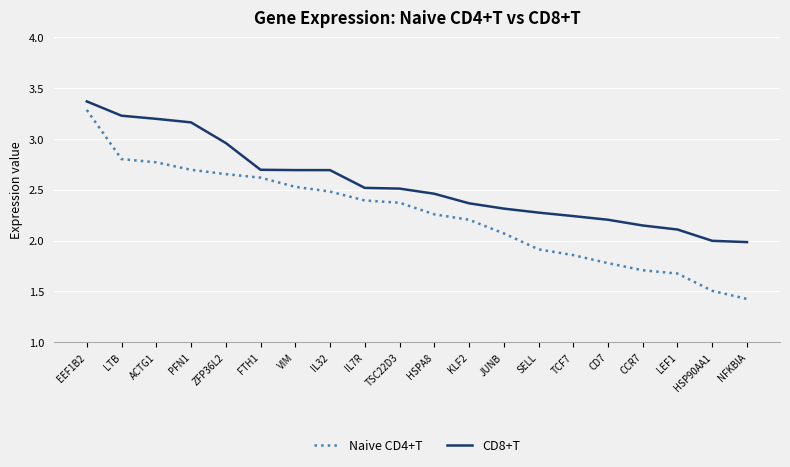

Rank the series by their average value, from lowest to highest.

Naive CD4+T, CD8+T